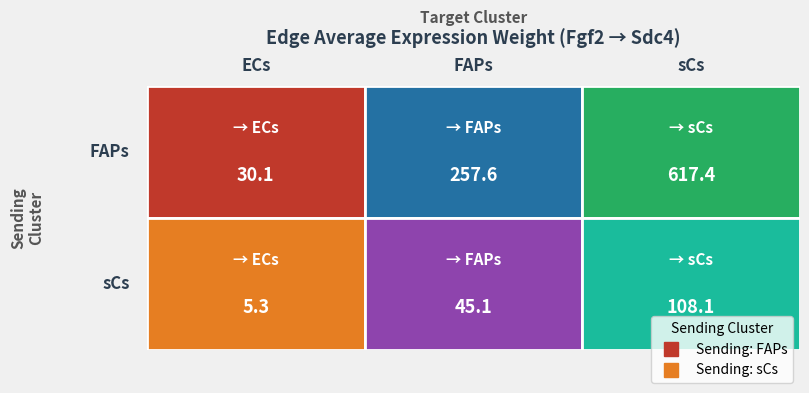

What is the maximum value shown in the chart?

617.4